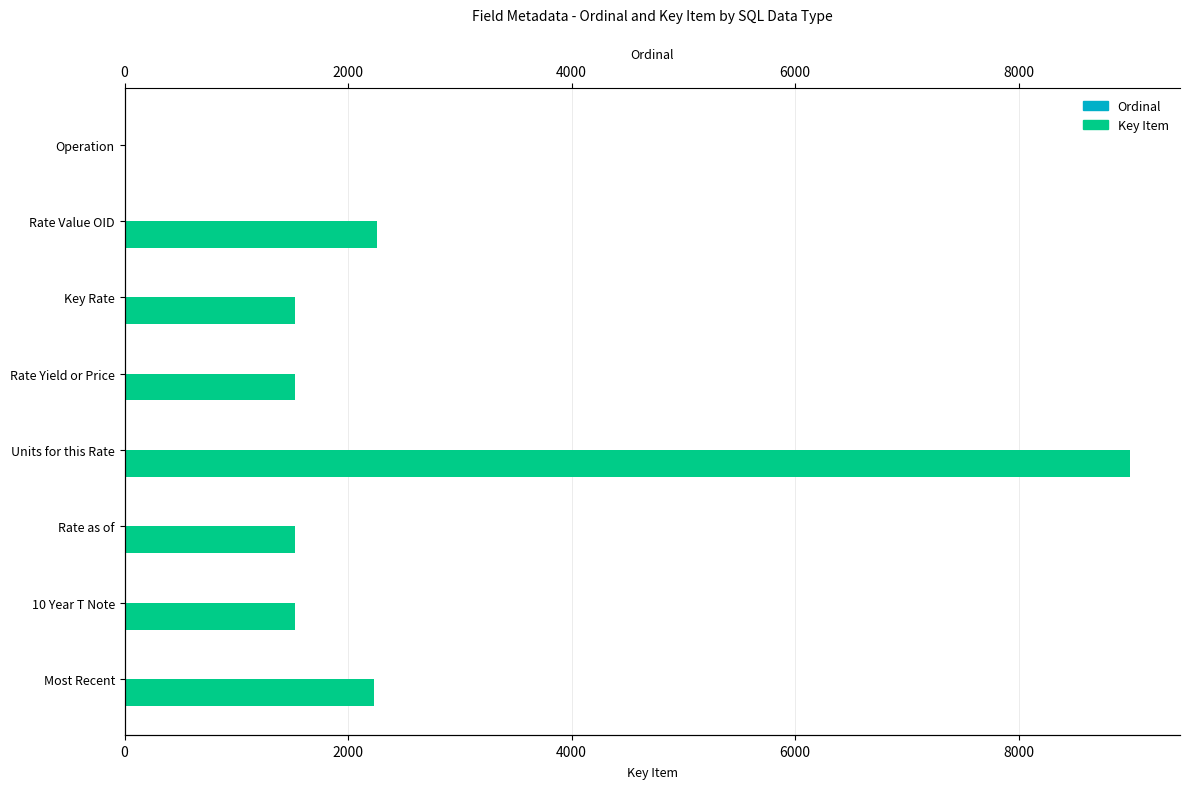

How many Ordinal values are between 2 and 6?

5